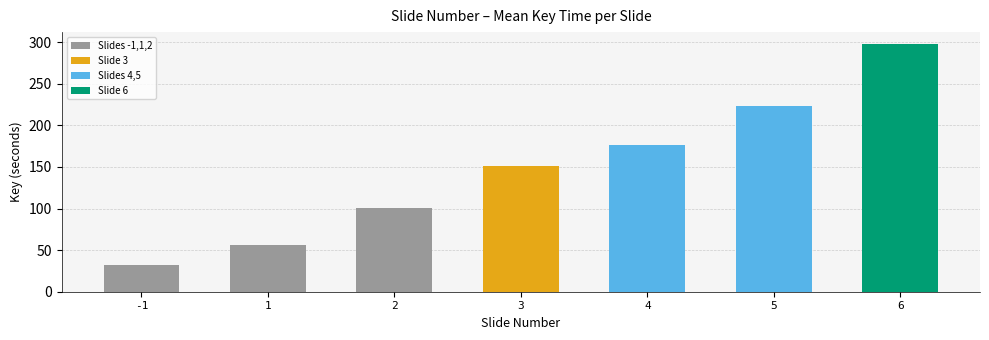

How many series are shown in this chart?

1